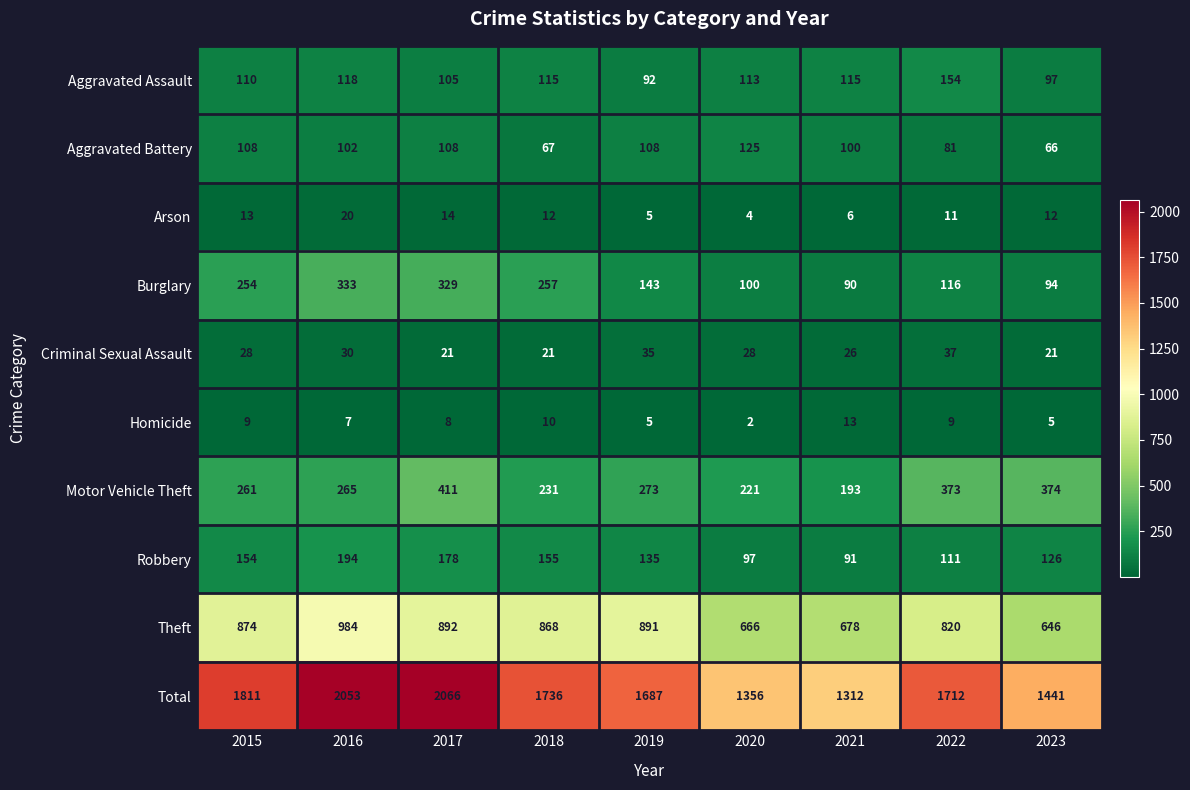

What is the sum of all Arson values?

97